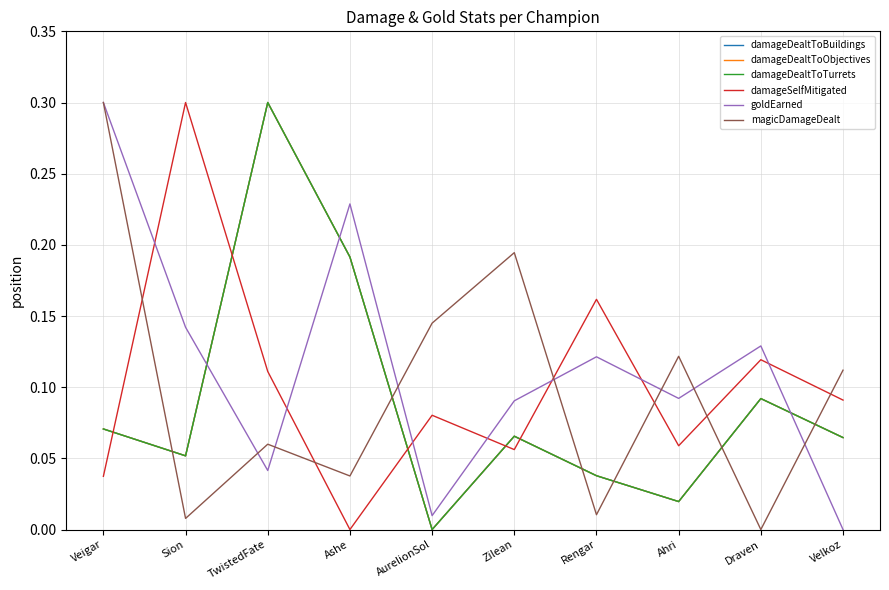

Reading left to right, extract all data points from this chart.

damageDealtToBuildings: Veigar=0.1	Sion=0.1	TwistedFate=0.3	Ashe=0.2	AurelionSol=0.0	Zilean=0.1	Rengar=0.0	Ahri=0.0	Draven=0.1	Velkoz=0.1
damageDealtToObjectives: Veigar=0.1	Sion=0.1	TwistedFate=0.3	Ashe=0.2	AurelionSol=0.0	Zilean=0.1	Rengar=0.0	Ahri=0.0	Draven=0.1	Velkoz=0.1
damageDealtToTurrets: Veigar=0.1	Sion=0.1	TwistedFate=0.3	Ashe=0.2	AurelionSol=0.0	Zilean=0.1	Rengar=0.0	Ahri=0.0	Draven=0.1	Velkoz=0.1
damageSelfMitigated: Veigar=0.0	Sion=0.3	TwistedFate=0.1	Ashe=0.0	AurelionSol=0.1	Zilean=0.1	Rengar=0.2	Ahri=0.1	Draven=0.1	Velkoz=0.1
goldEarned: Veigar=0.3	Sion=0.1	TwistedFate=0.0	Ashe=0.2	AurelionSol=0.0	Zilean=0.1	Rengar=0.1	Ahri=0.1	Draven=0.1	Velkoz=0.0
magicDamageDealt: Veigar=0.3	Sion=0.0	TwistedFate=0.1	Ashe=0.0	AurelionSol=0.1	Zilean=0.2	Rengar=0.0	Ahri=0.1	Draven=0.0	Velkoz=0.1